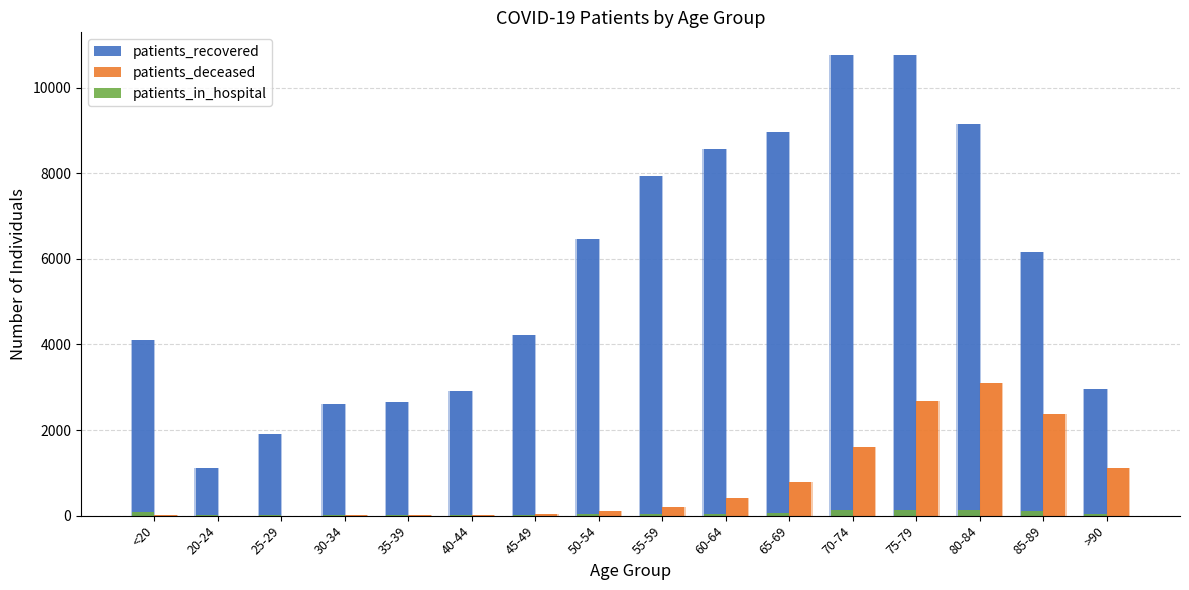

What is the label of the 12th bar from the left?

70-74